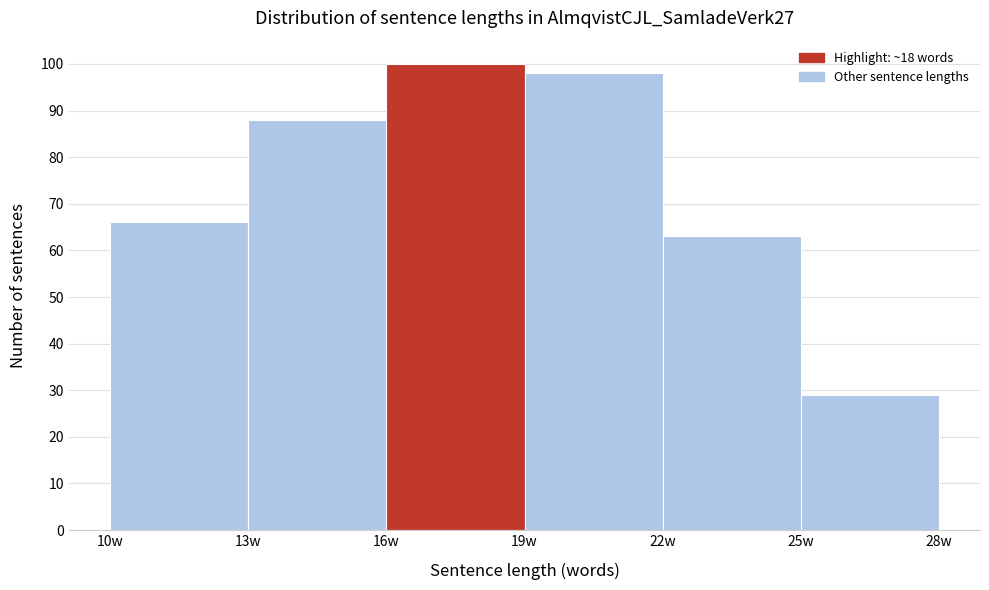

What is the height of the bar covering 13 to 16 on the x-axis? The values are not printed on the chart, so give them approximately, as read against the axis.

88